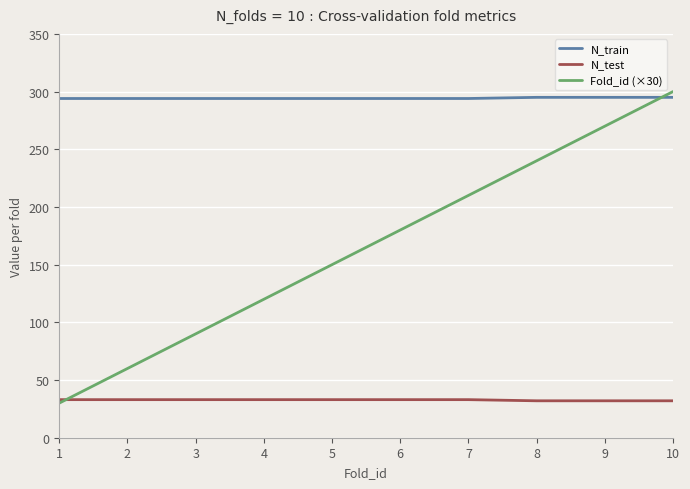

Which series changed the most between 2 and 6?

Fold_id (×30)